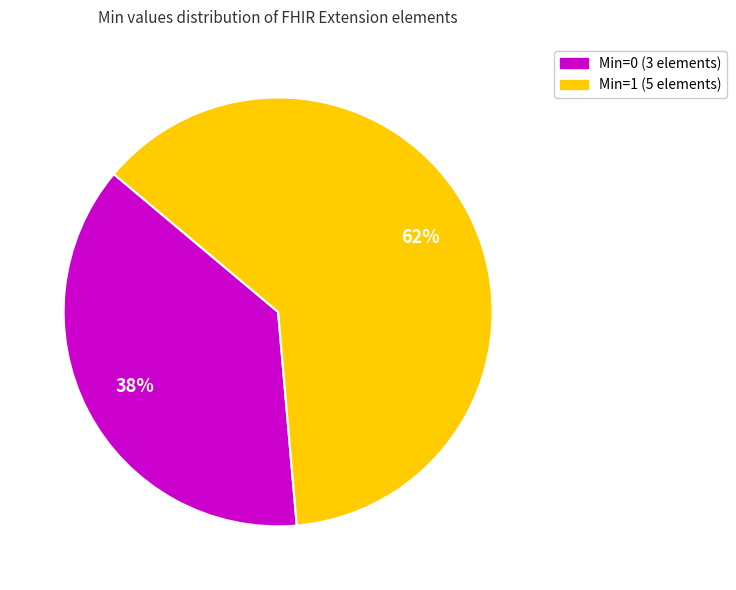

Is the sum of Min=1 (5 elements) and Min=0 (3 elements) greater than half?

Yes